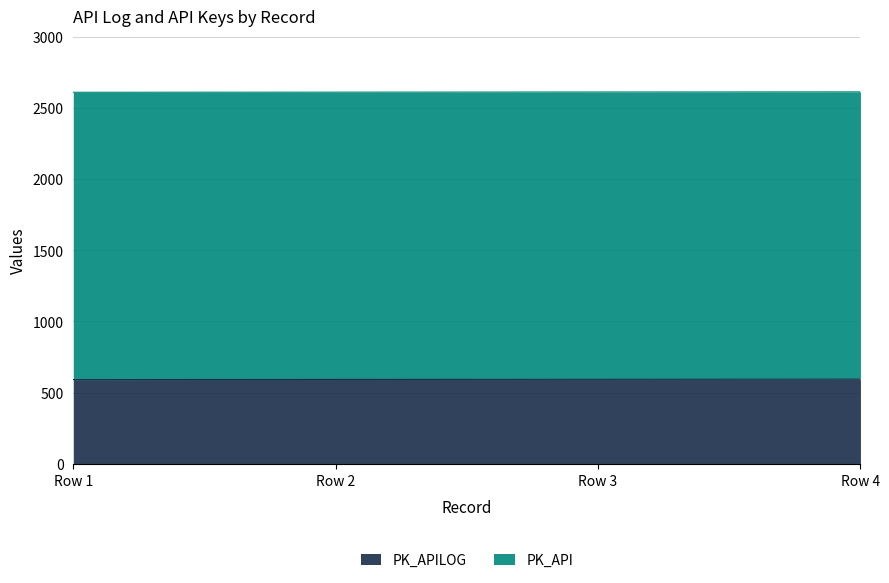

Read the value at Row 2.

593